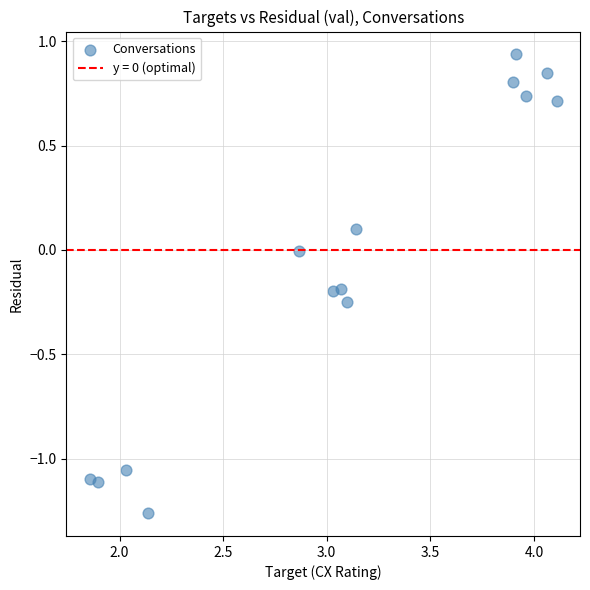

What is the range of Y values (max minus min)?

2.2